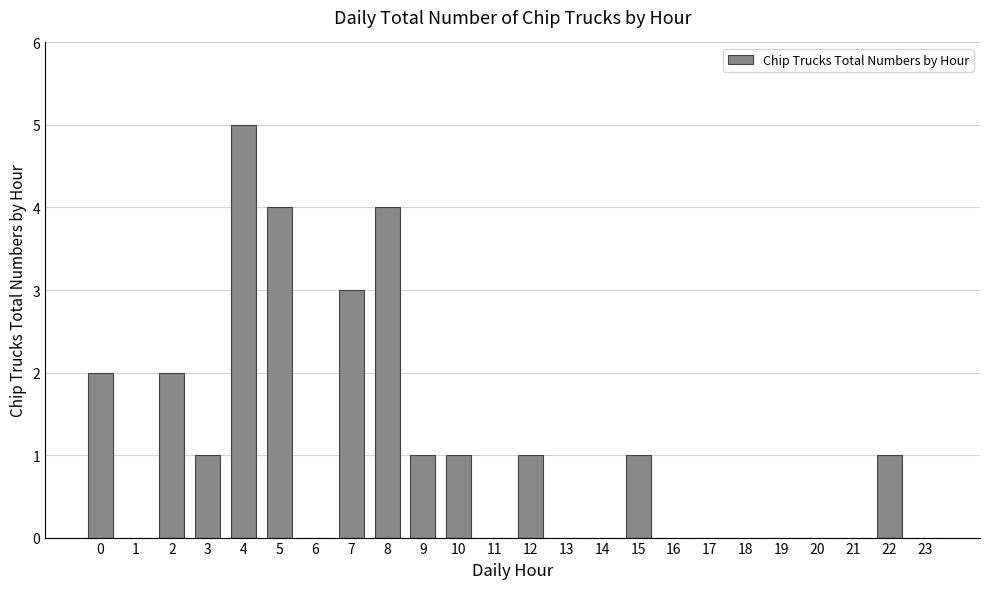

How many series are shown in this chart?

1